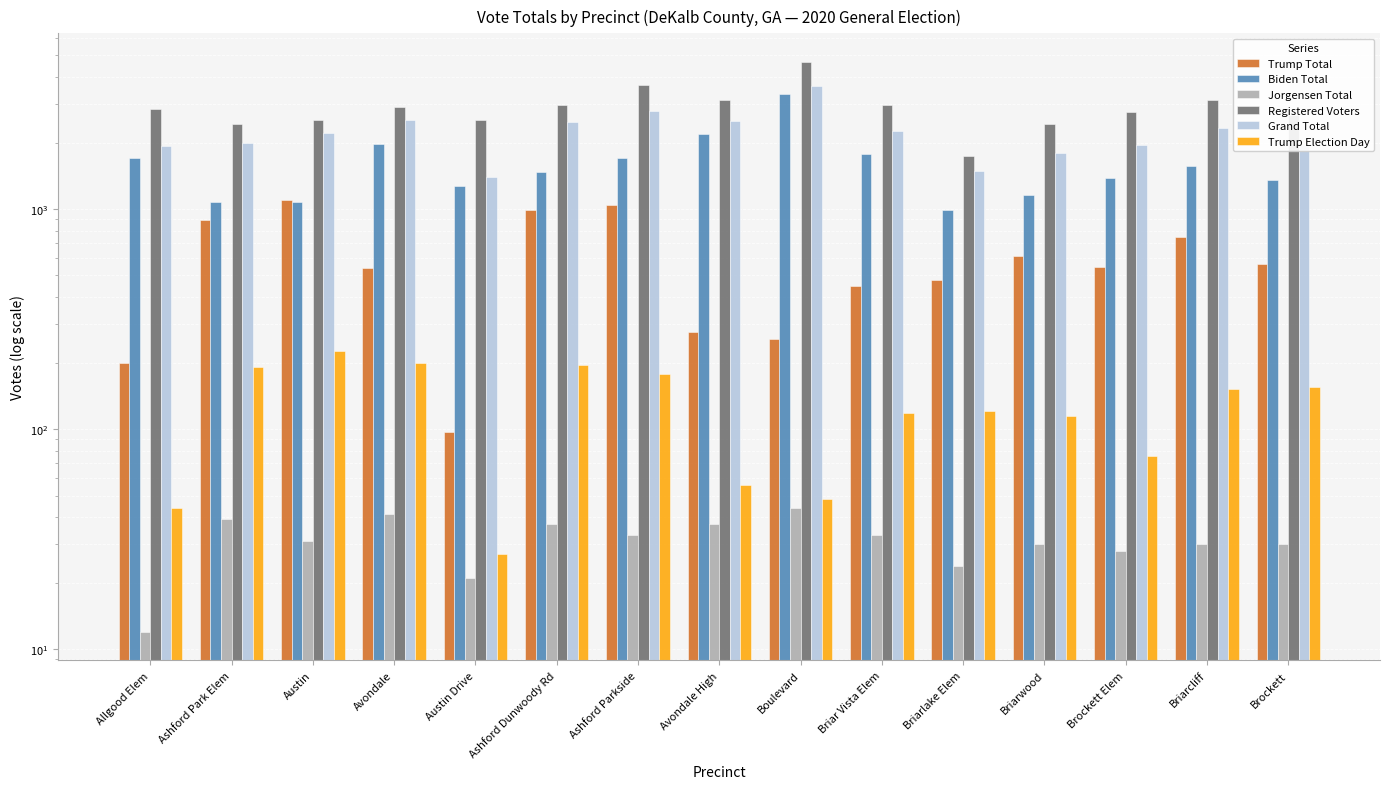

Which series has the widest spread of values?

Registered Voters